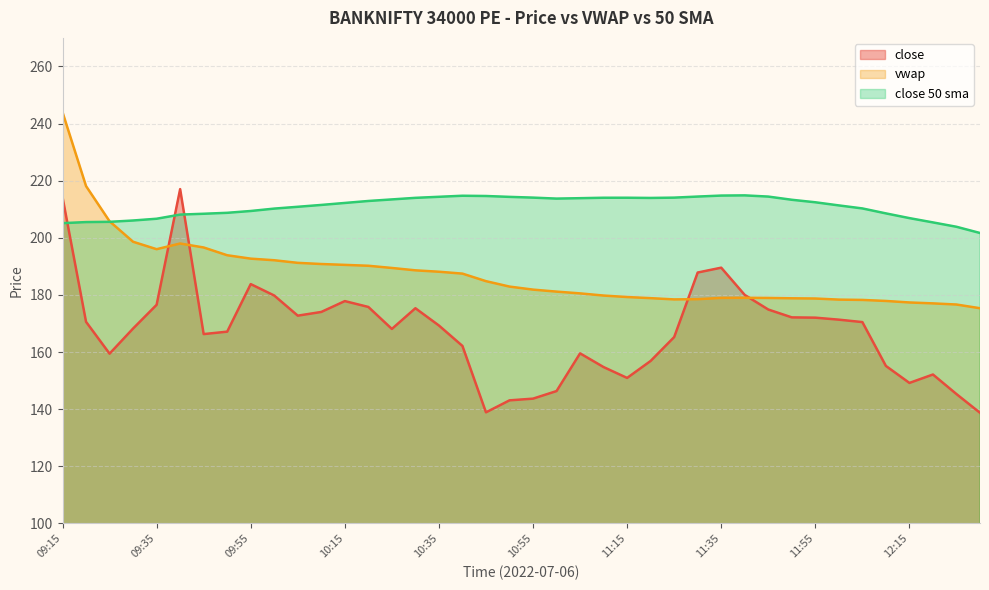

Where is vwap nearest to the value 209?

09:25